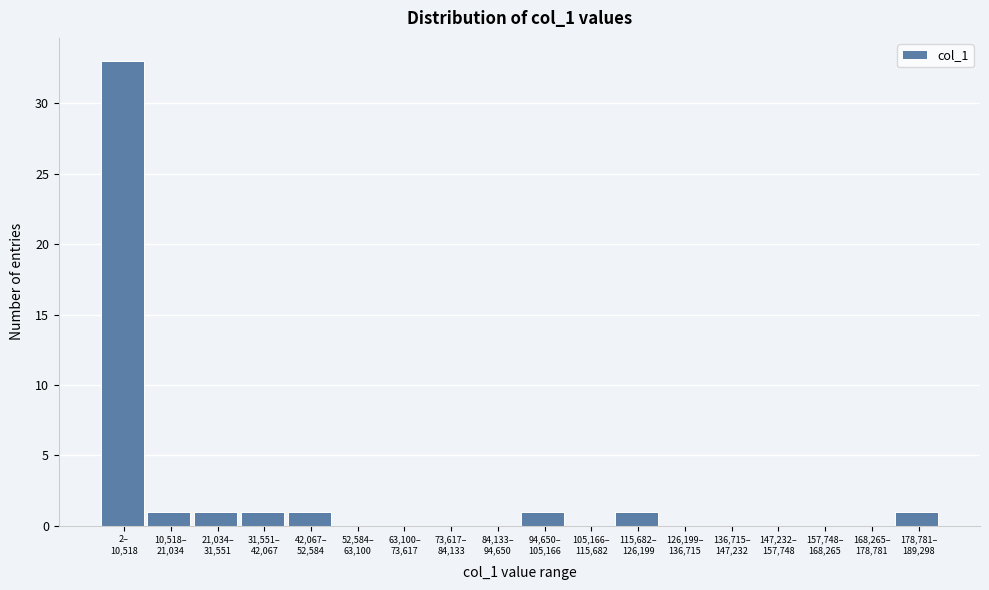

What is the maximum value shown in the chart?

33